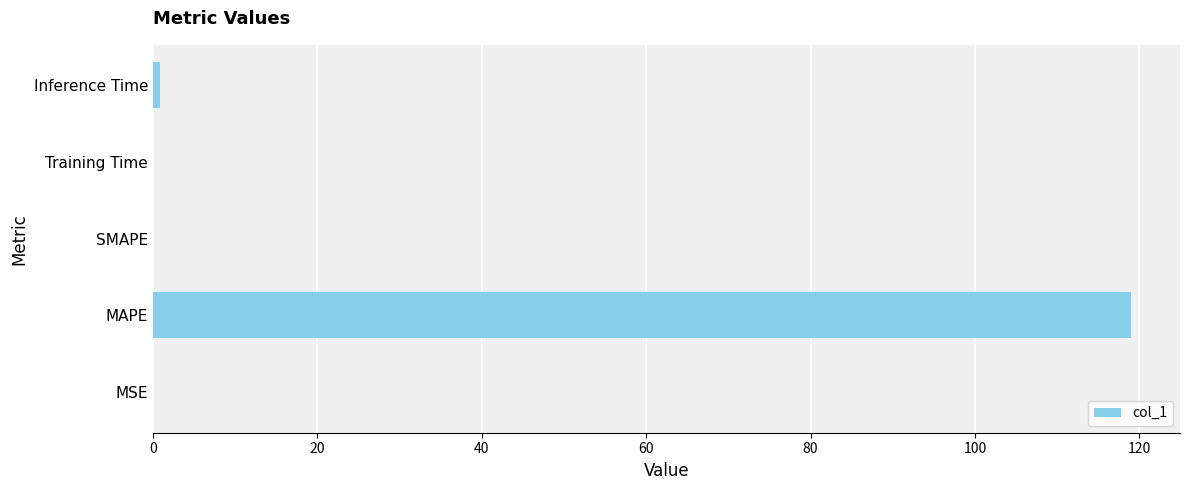

At which category does the chart reach its peak across all series?

MAPE